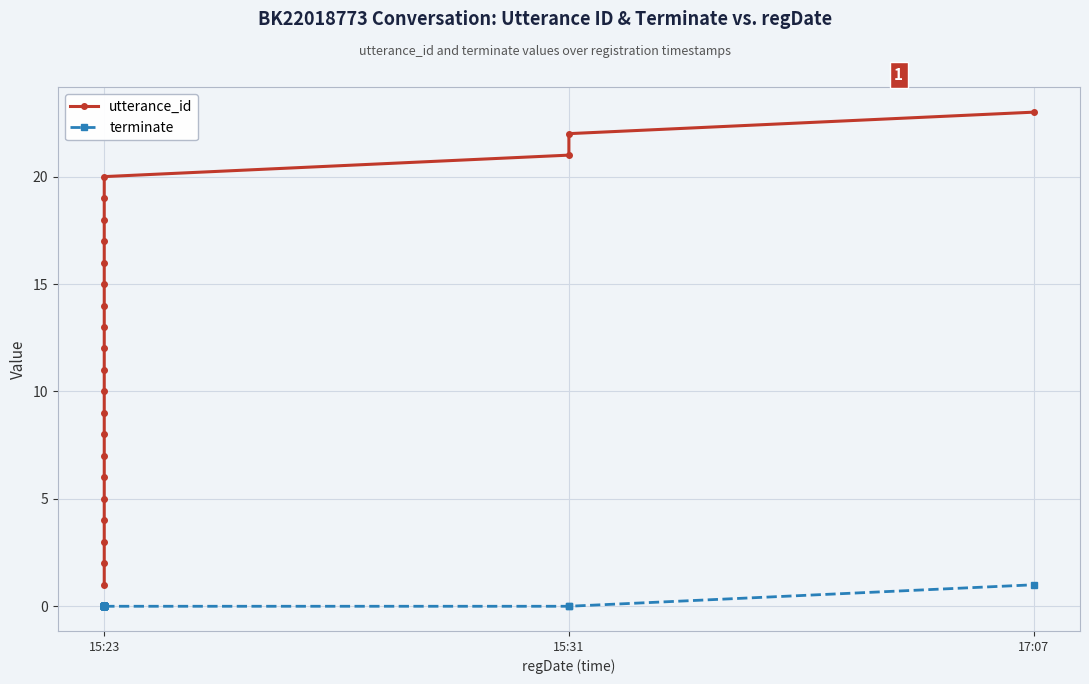

What is the maximum value shown in the chart?

23